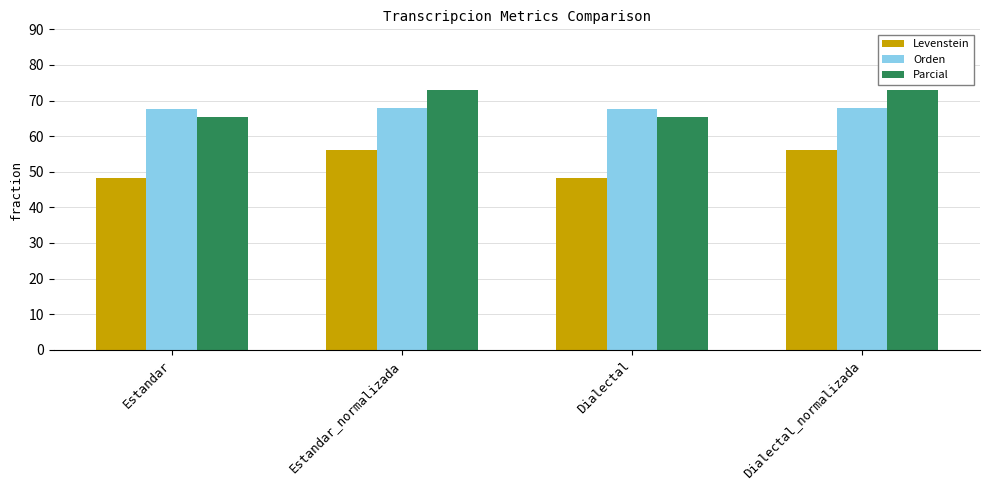

Rank the series by their maximum value, from lowest to highest.

Levenstein, Orden, Parcial